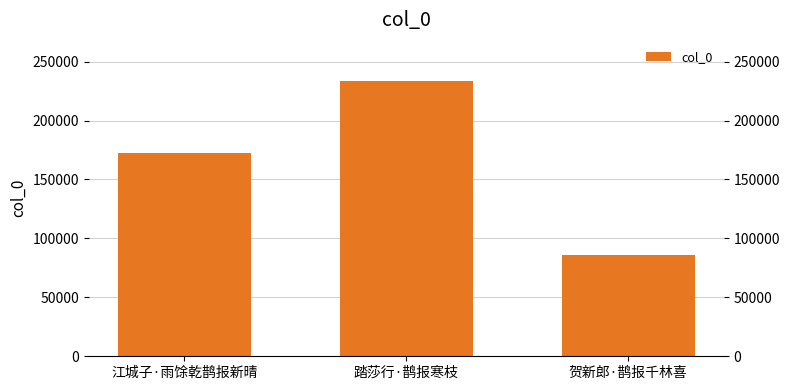

Reading left to right, list all the values displayed in this chart.

江城子·雨馀乾鹊报新晴=172084	踏莎行·鹊报寒枝=233443	贺新郎·鹊报千林喜=85845